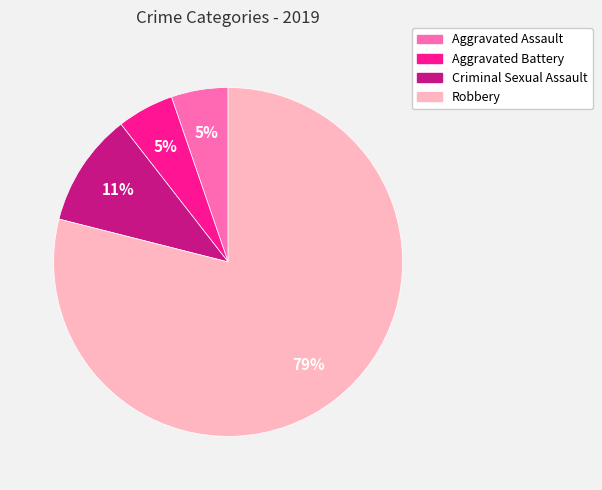

Between Criminal Sexual Assault and Aggravated Assault, which is larger?

Criminal Sexual Assault